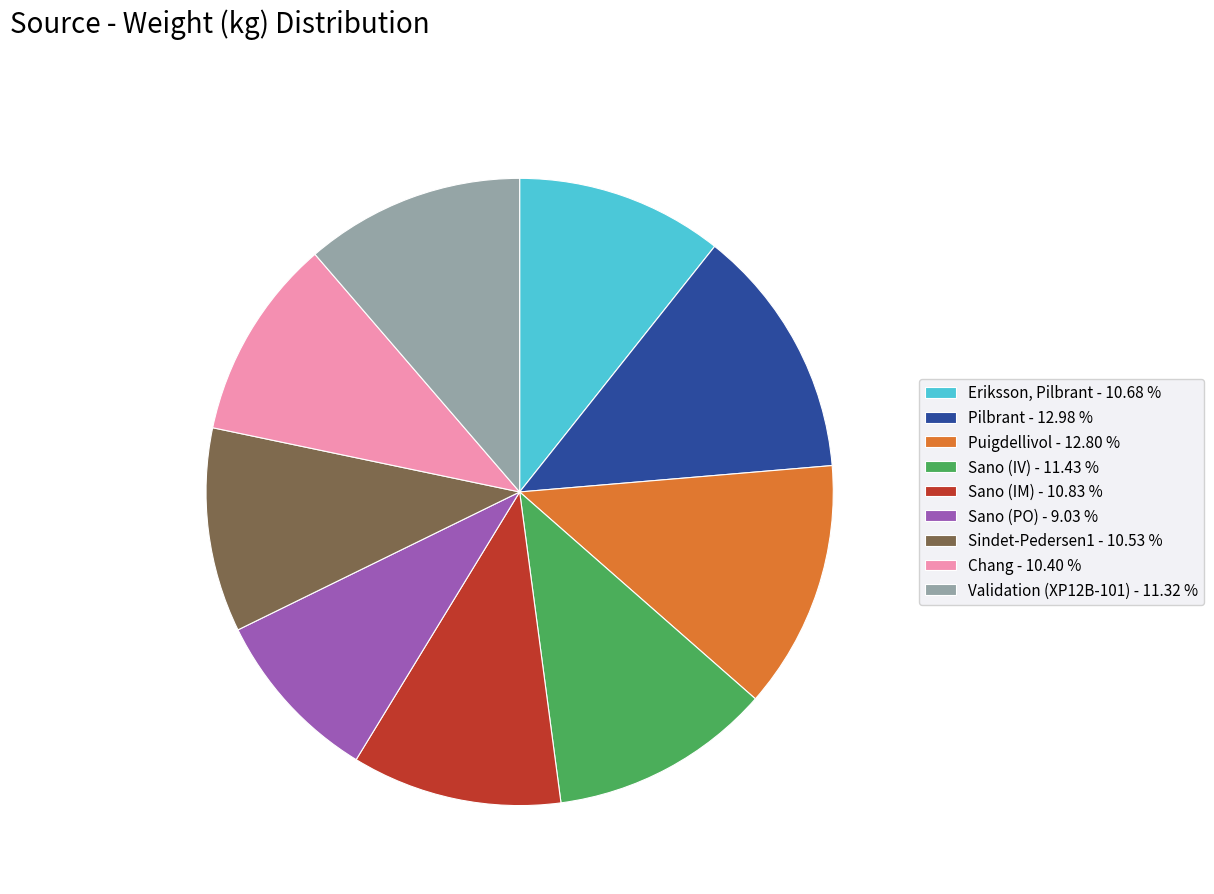

Which category has the smallest portion of the pie?

Sano (PO)